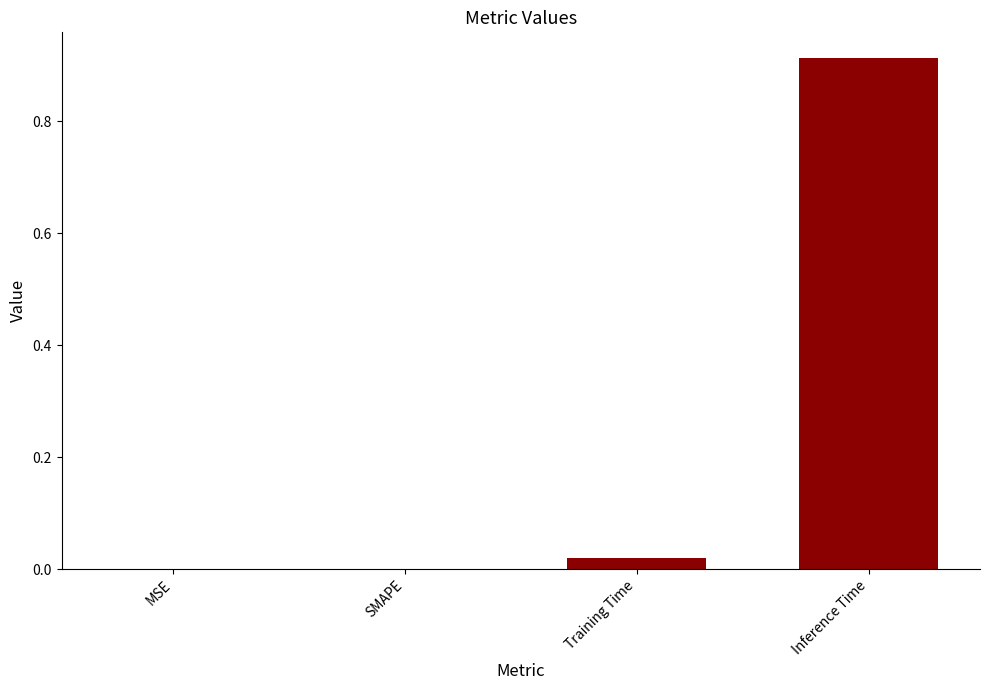

Between Training Time and MSE, which is larger?

Training Time